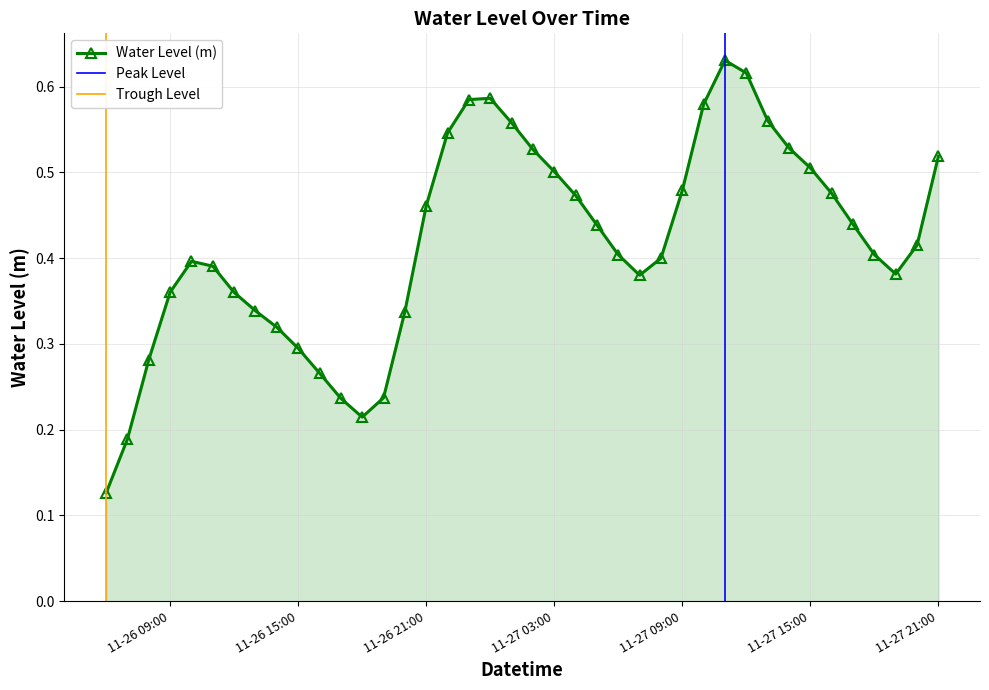

True or false: Water Level (m) has a value of 0.5 at 11-27 03:00.

True